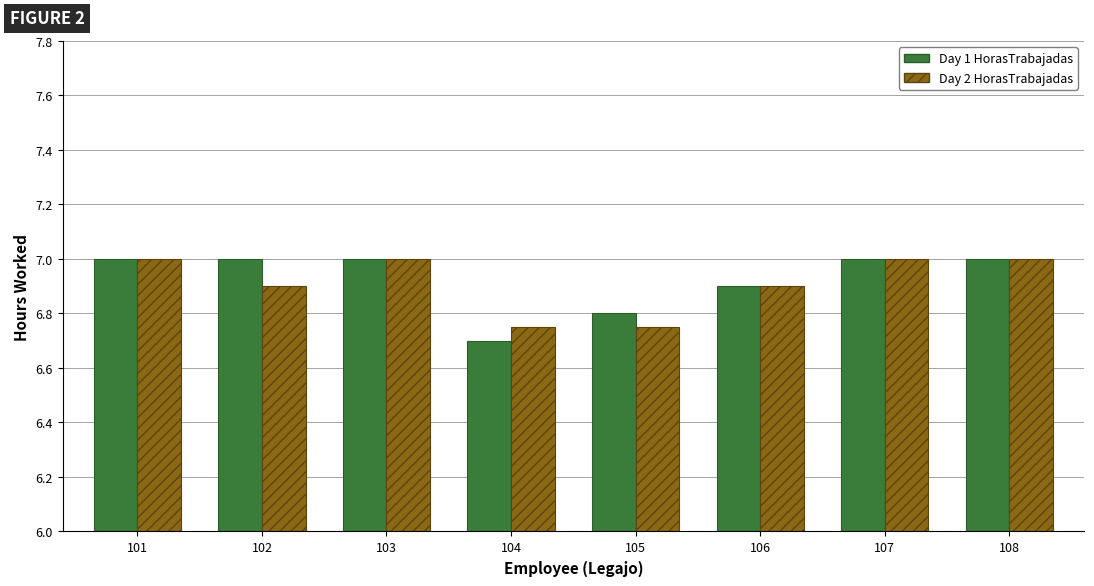

The Day 1 HorasTrabajadas series shows 6.9 at 106. True or false?

True